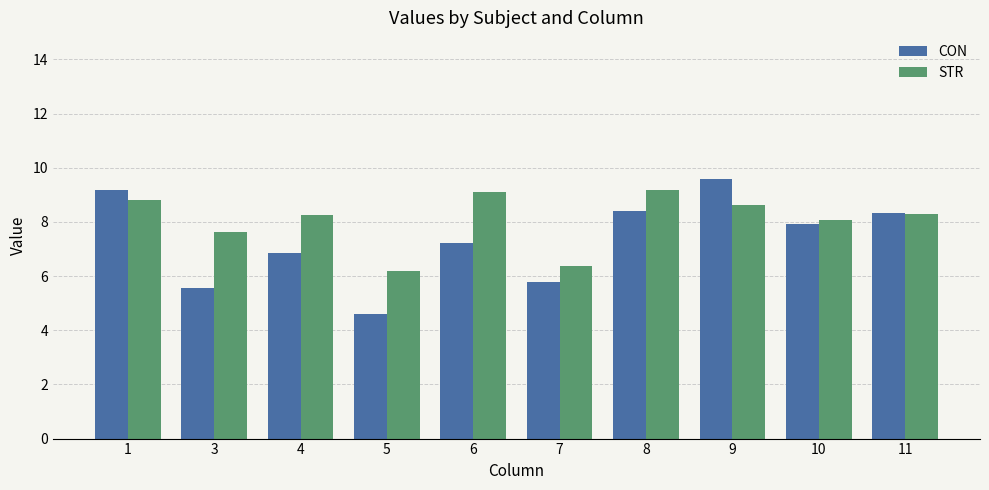

Reading left to right, what are all the values shown in this chart?

CON: 9.2	5.5	6.8	4.6	7.2	5.8	8.4	9.6	7.9	8.3
STR: 8.8	7.6	8.3	6.2	9.1	6.4	9.2	8.6	8.1	8.3